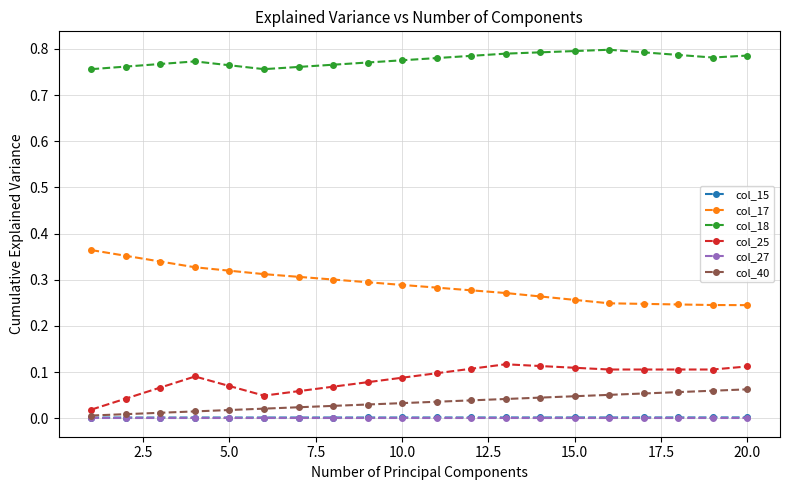

How many lines are shown in the chart?

6